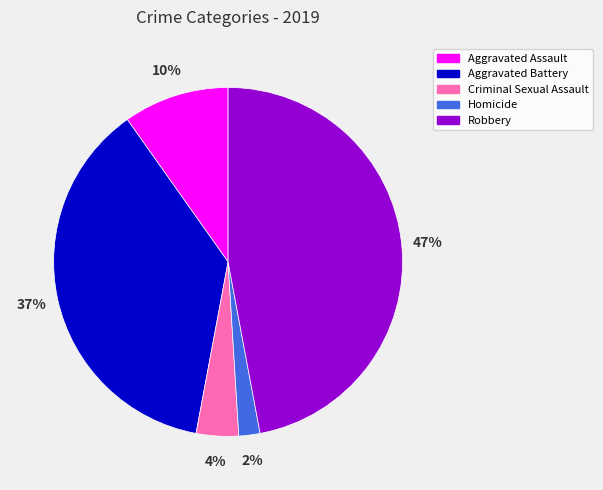

Approximately how many times larger is the value at Criminal Sexual Assault compared to Robbery?

0.1